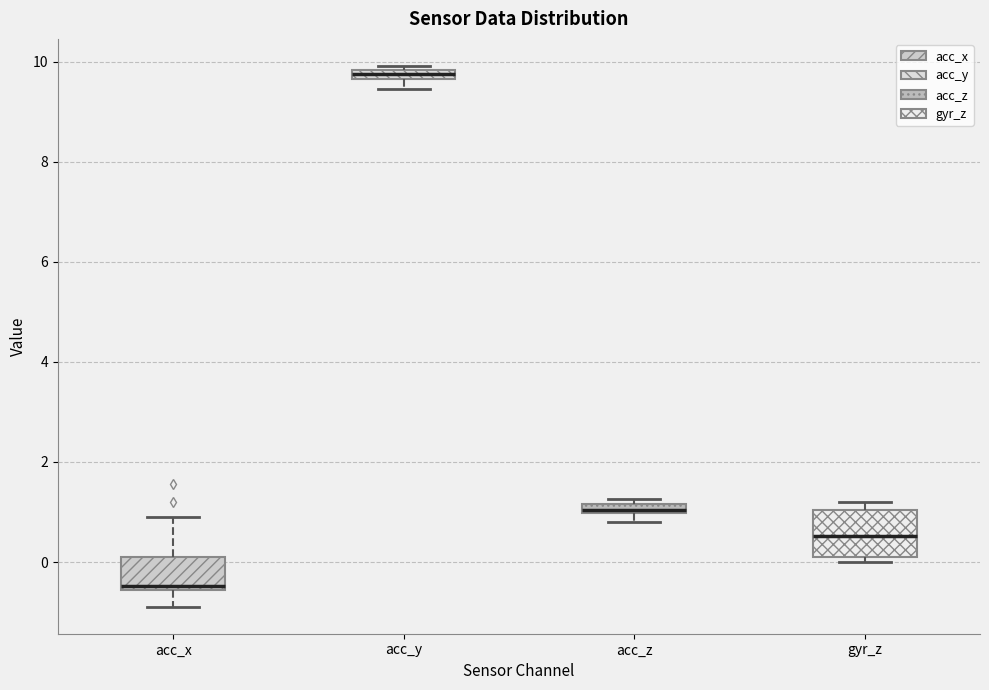

Which box is the tallest, from its lower edge to its upper edge?

gyr_z